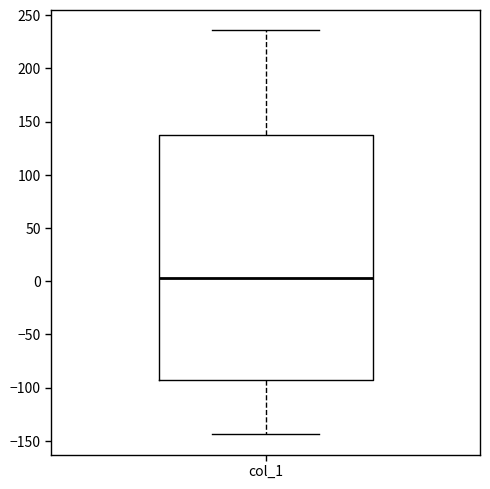

Transcribe this box plot: give where the median line is, the range the box spans, and where the two whiskers end, as read against the y-axis. The values are not printed on the chart, so give them approximately, as read against the axis.

median 5, box -95 to 135, whiskers -145 to 235